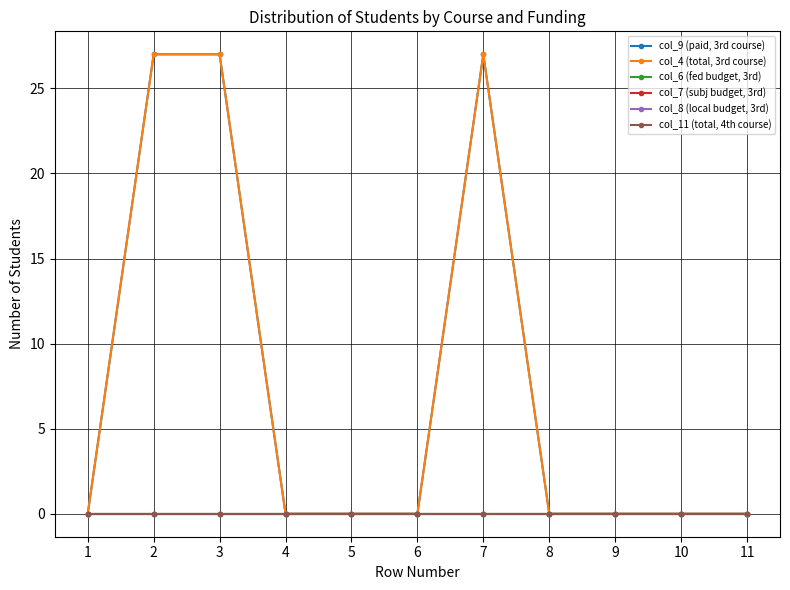

Does the chart have visible grid lines?

Yes